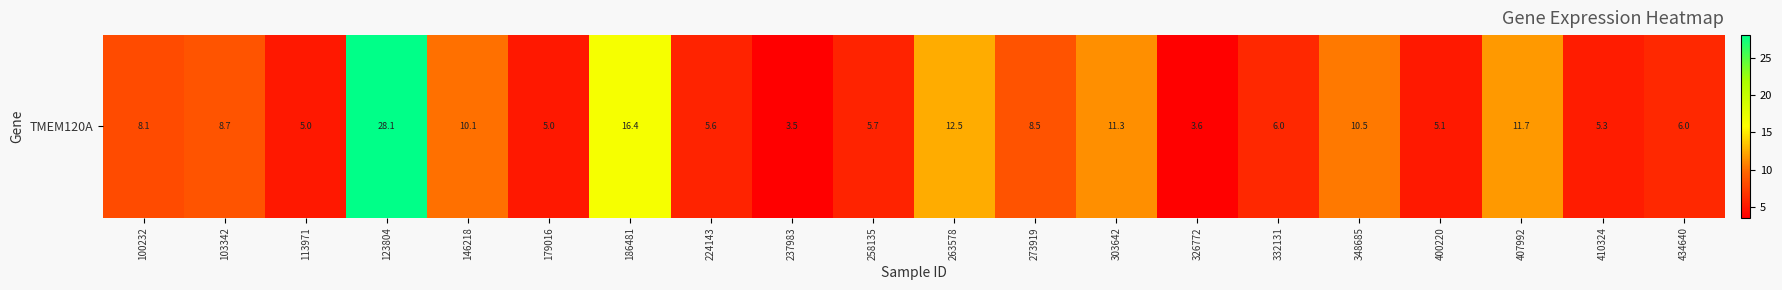

Count the number of data series in this chart.

1